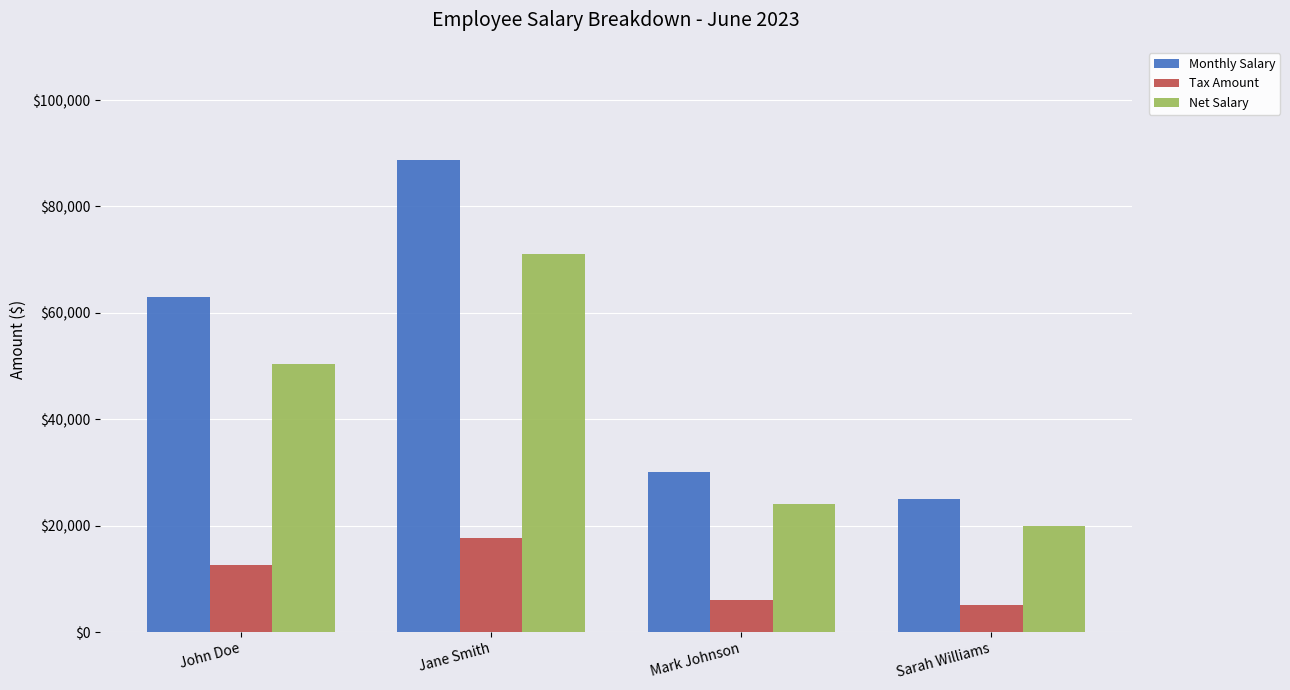

The Monthly Salary series shows 88821.0 at Jane Smith. True or false?

True